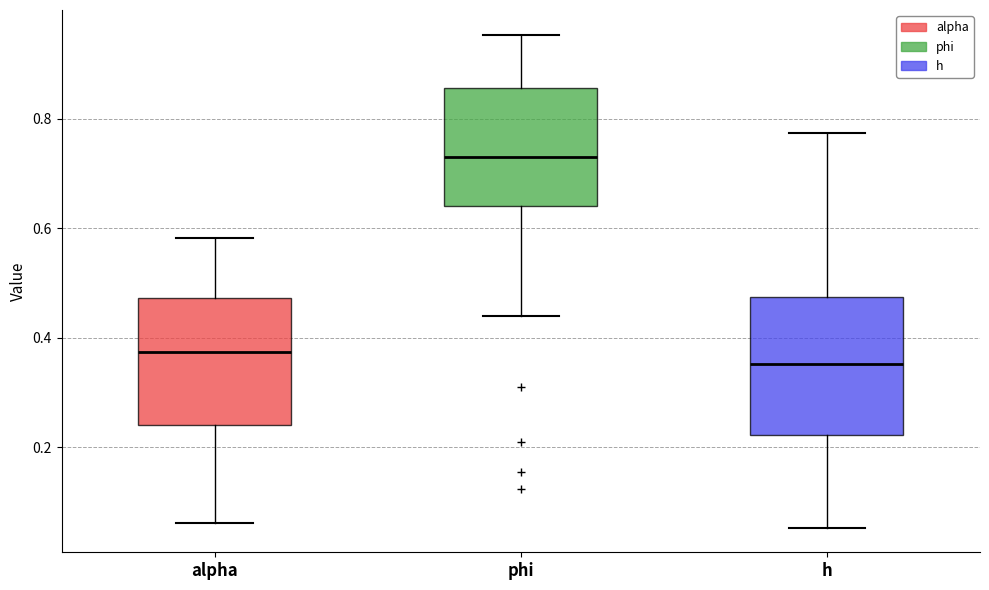

Which box is the tallest, from its lower edge to its upper edge?

h